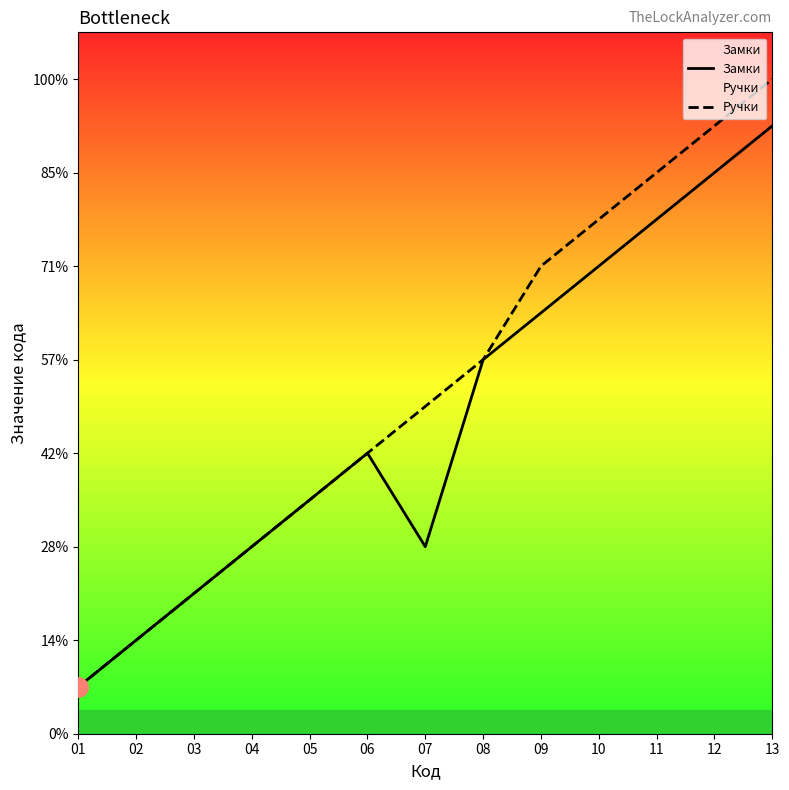

Which category has the highest value in the Замки series?

13